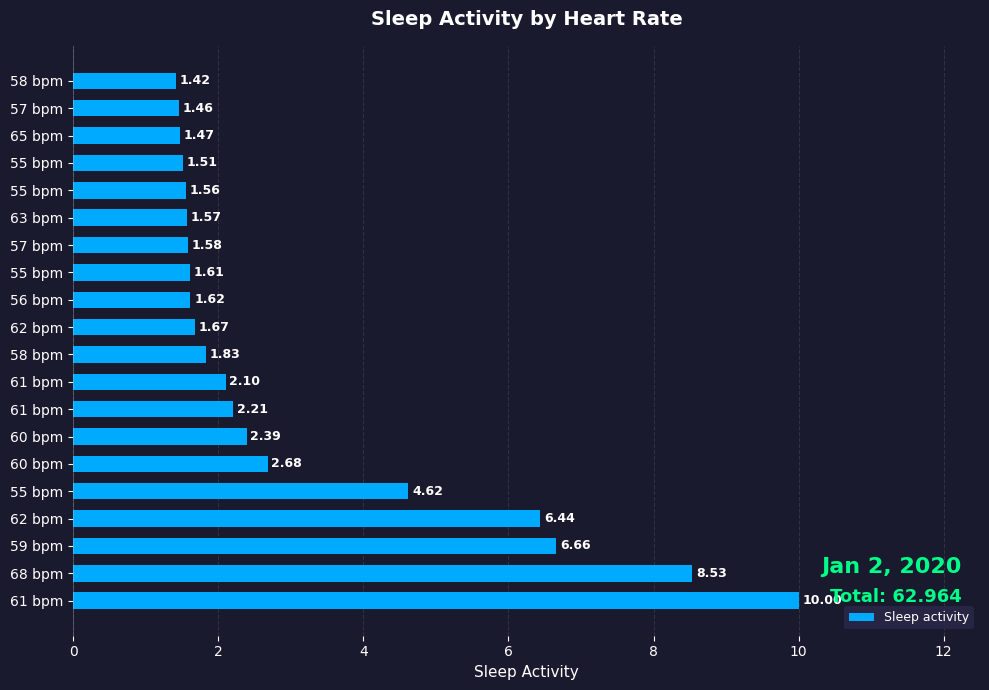

How many distinct data groups are displayed?

1